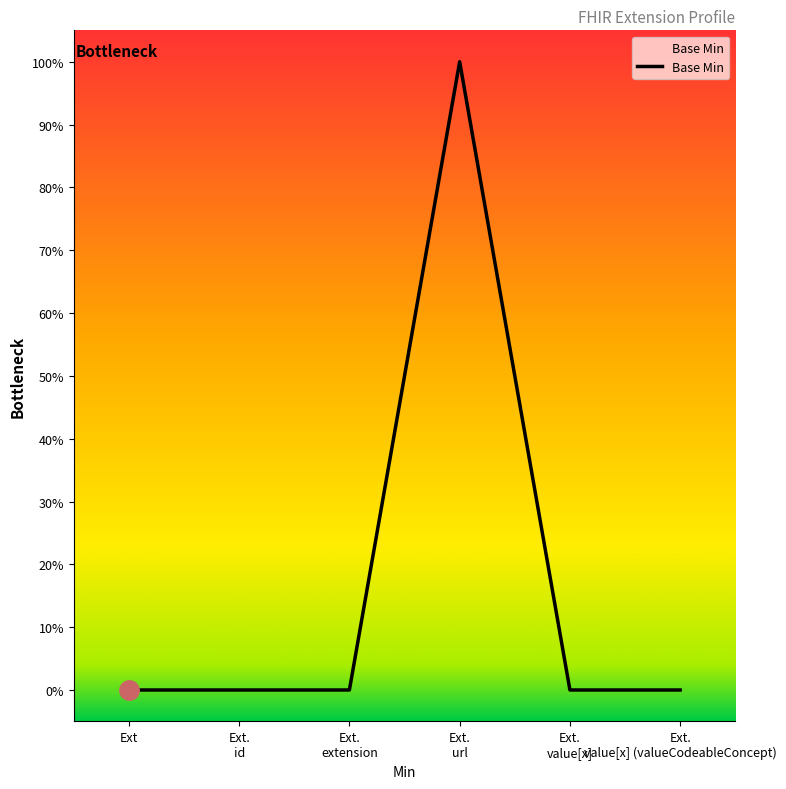

Rank the categories by value from lowest to highest.

Ext, Ext. id, Ext. extension, Ext. value[x], Ext. value[x] (valueCodeableConcept), Ext. url